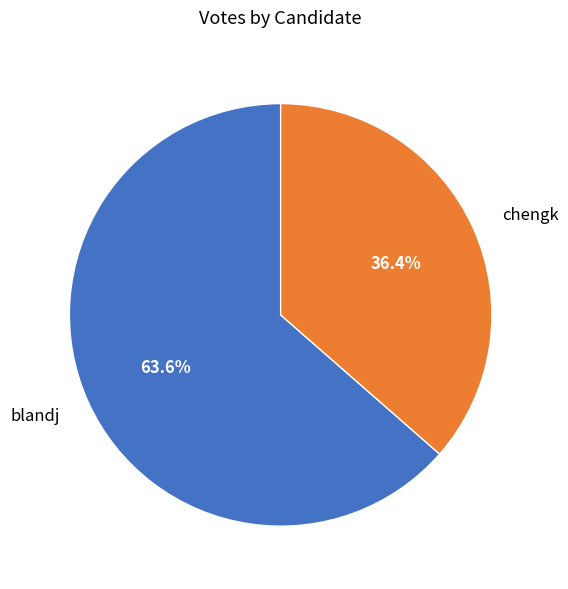

Between blandj and chengk, which is larger?

blandj